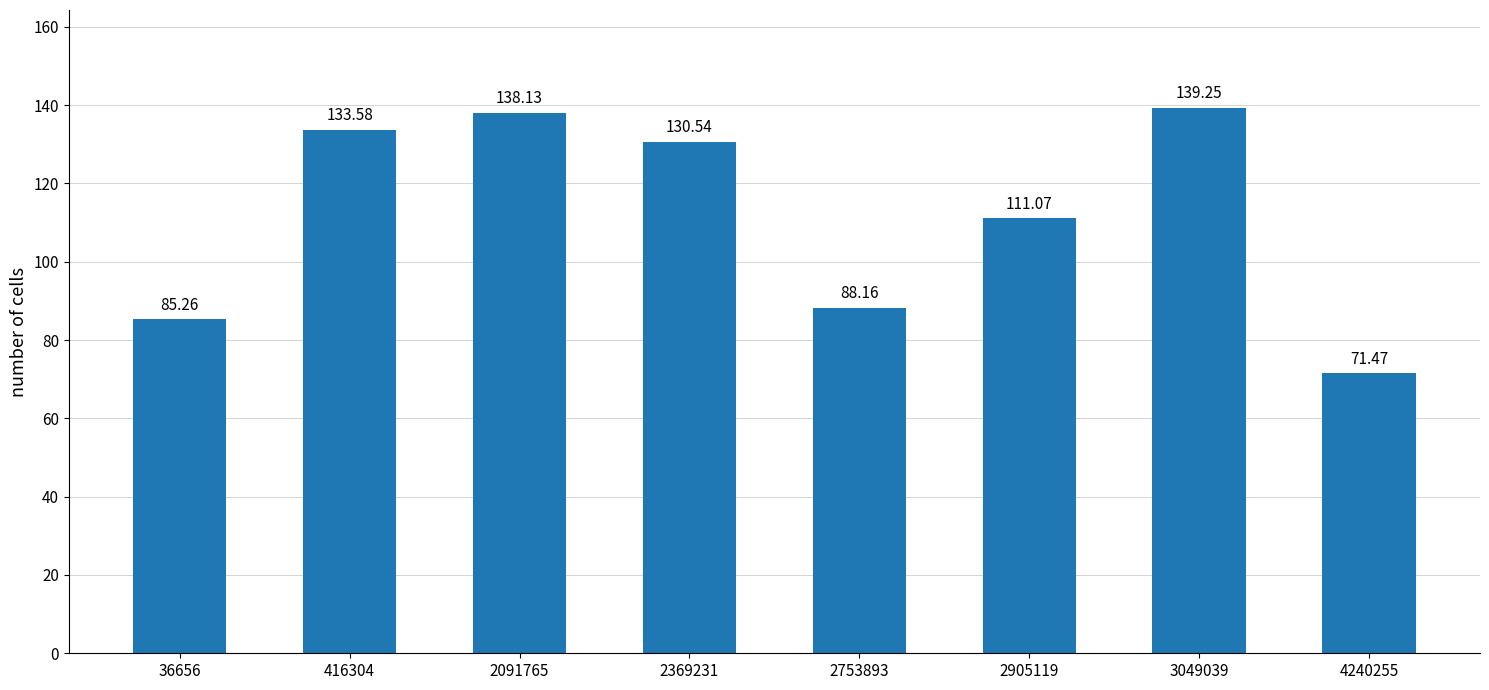

What value does the data have at 2369231?

130.5